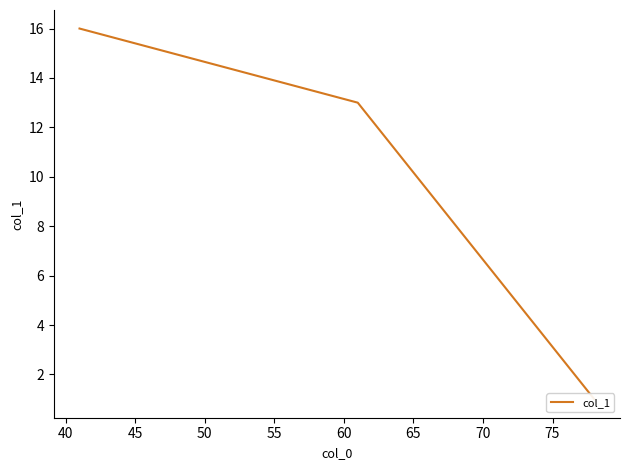

What is the difference between the maximum and minimum values?

15